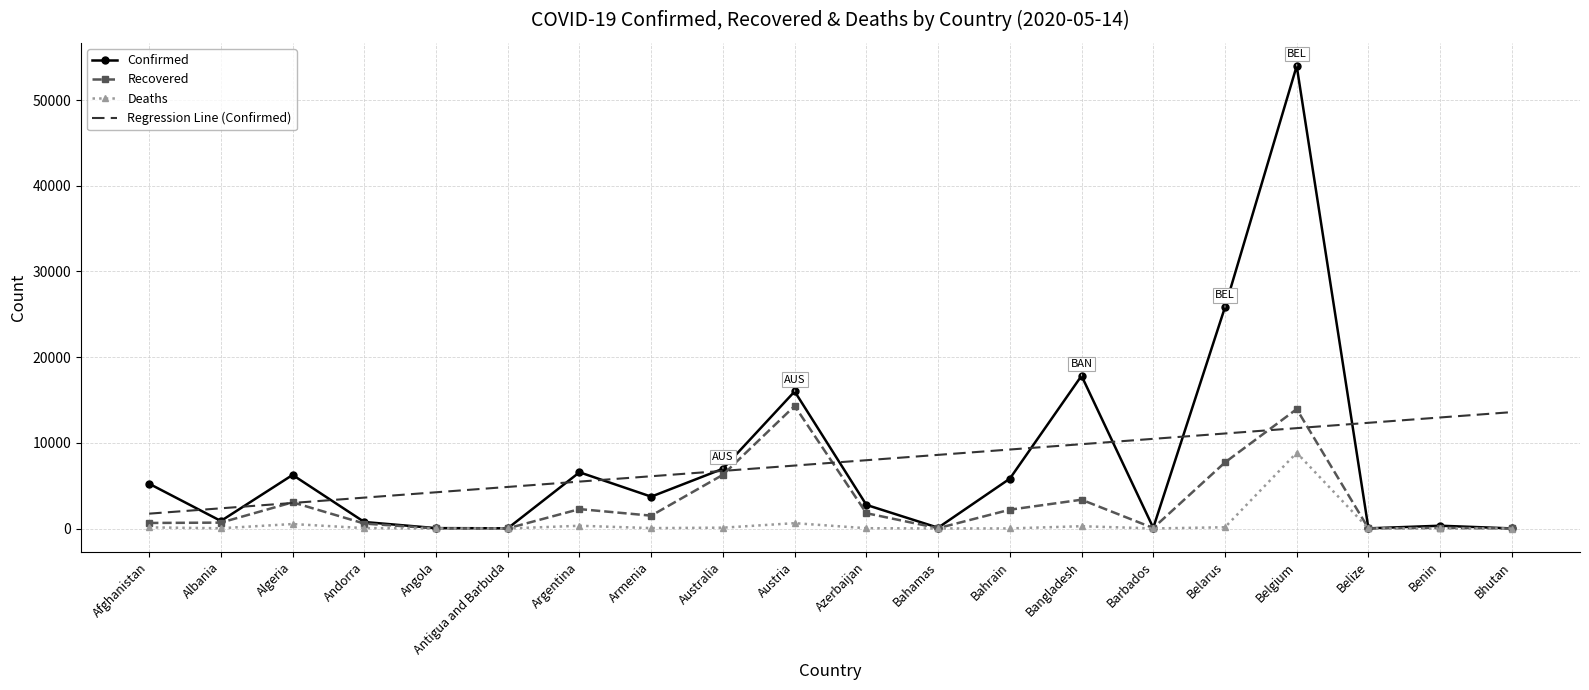

The Regression Line (Confirmed) series shows 18897.0 at Belize. True or false?

False